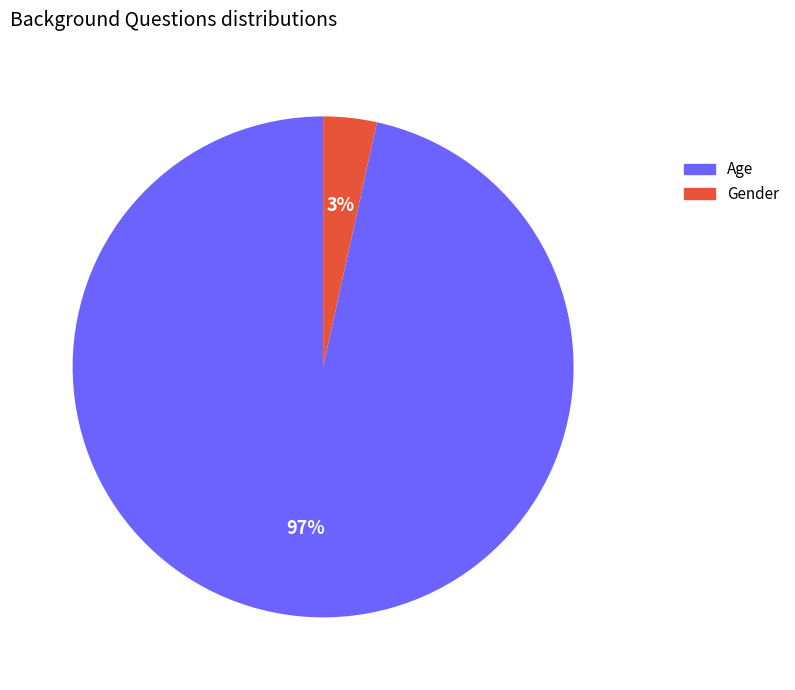

The Age slice represents 82% of the pie. True or false?

False